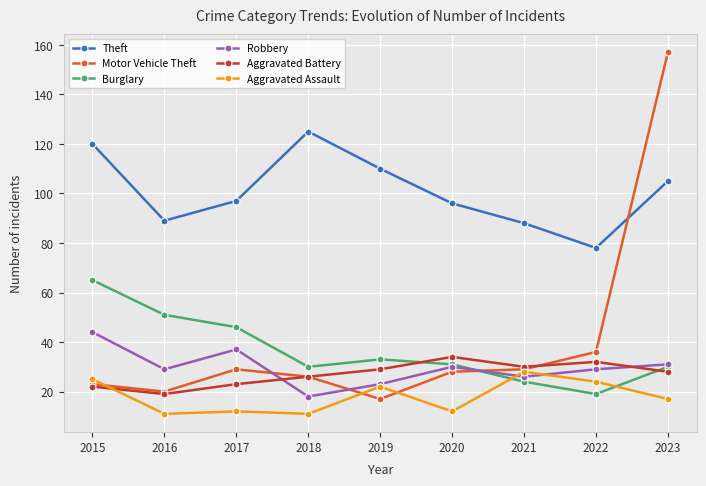

How many data points in Aggravated Battery are less than 28?

4